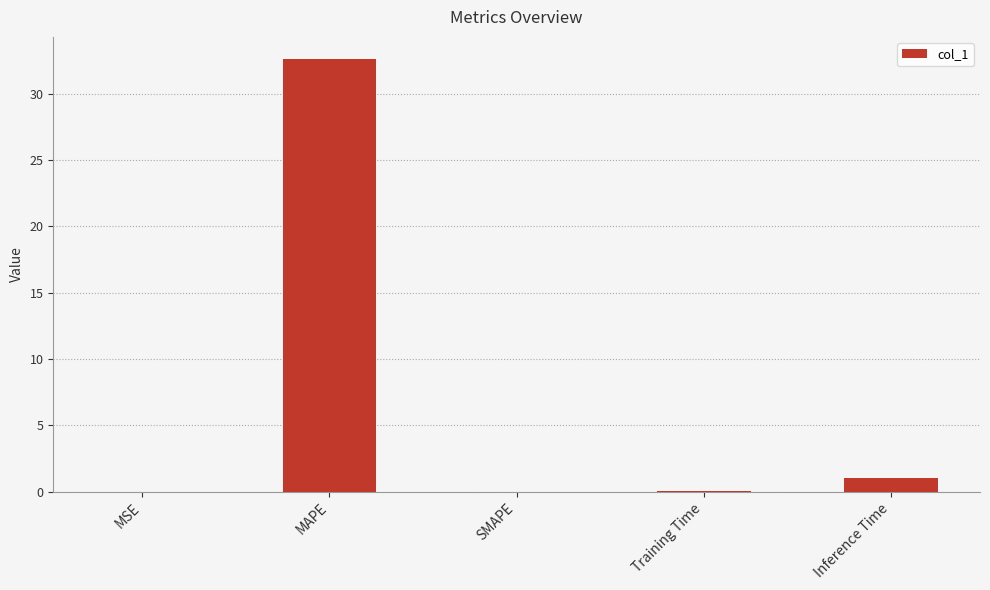

At which category does the chart reach its peak across all series?

MAPE